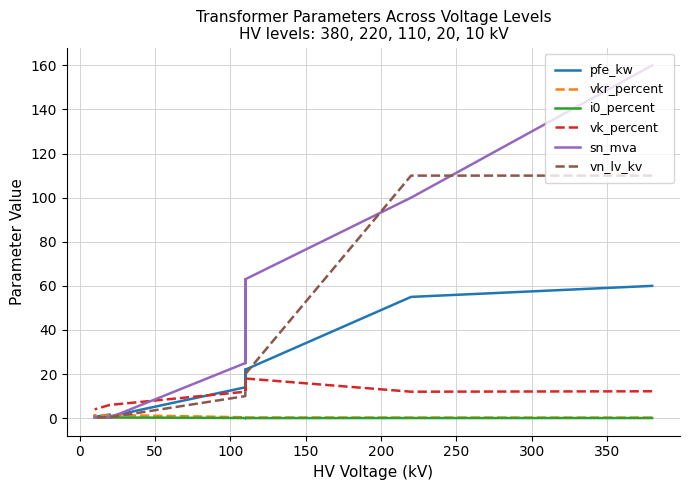

Is the value of i0_percent at 12 greater than the value of vk_percent at 150?

No